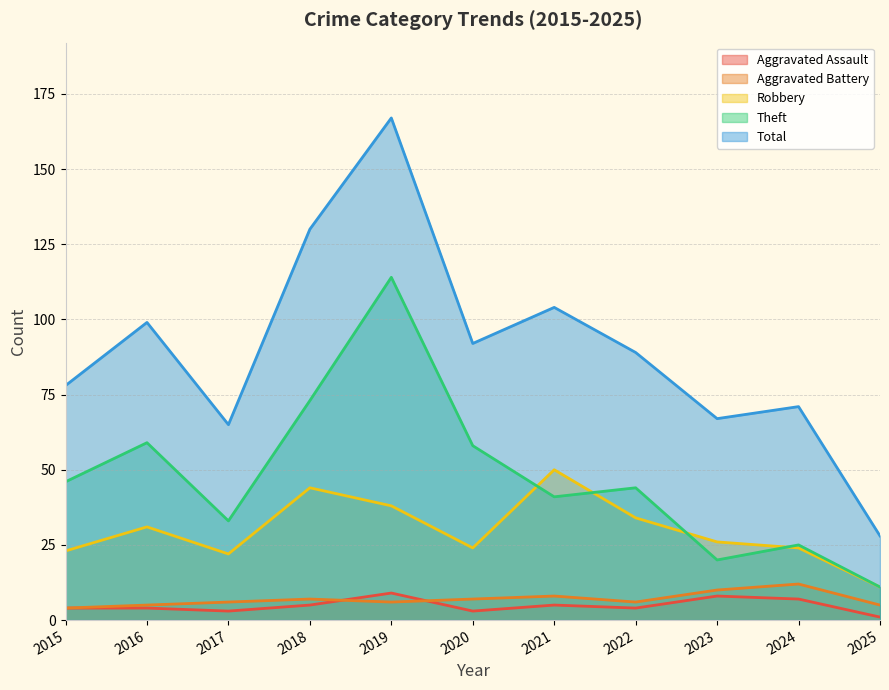

What is the difference between the maximum and second lowest values in the Theft series?

94